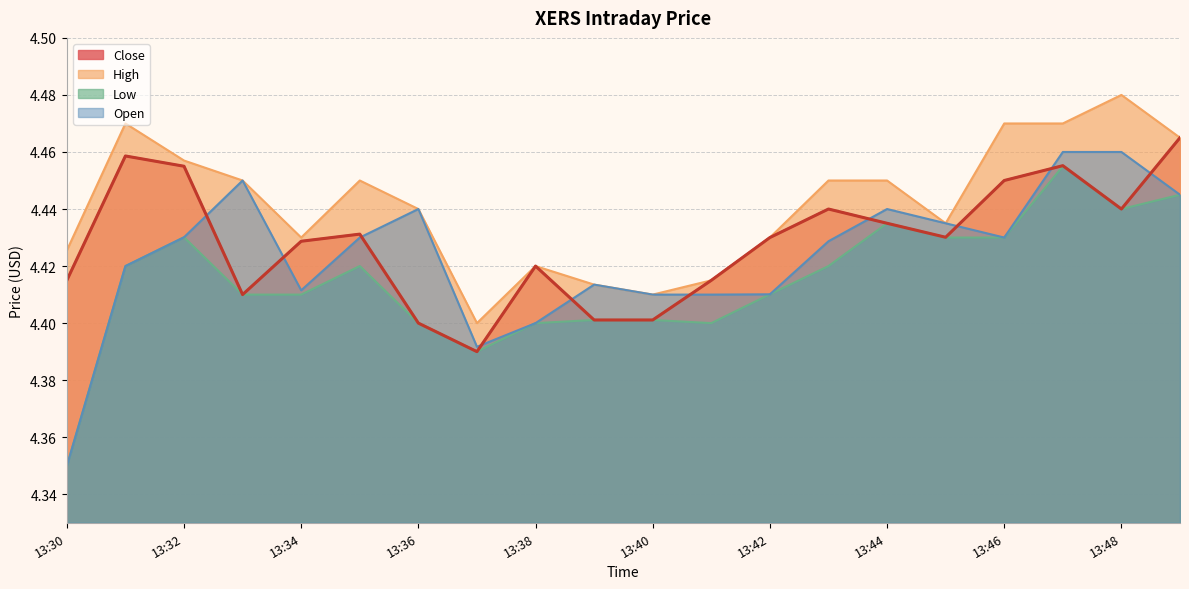

At how many categories does at least one series exceed 4?

20